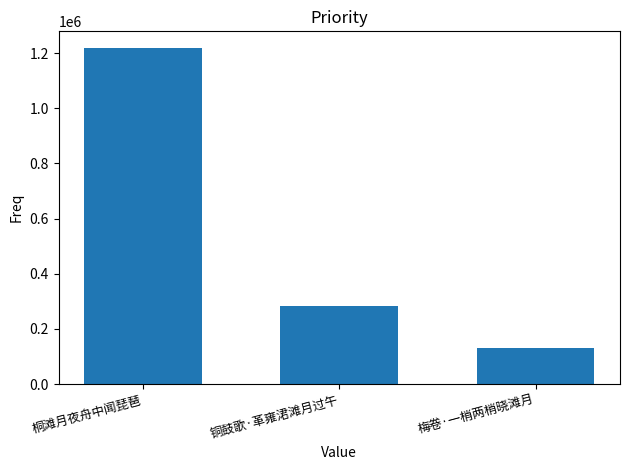

What is the difference between the values at 桐滩月夜舟中闻琵琶 and 铜鼓歌·革雍涒滩月过午?

934981